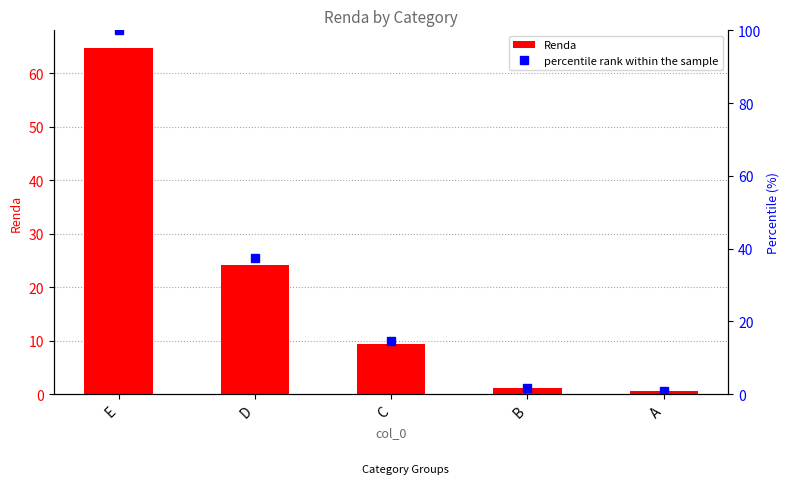

What is the minimum value shown in the chart?

0.5